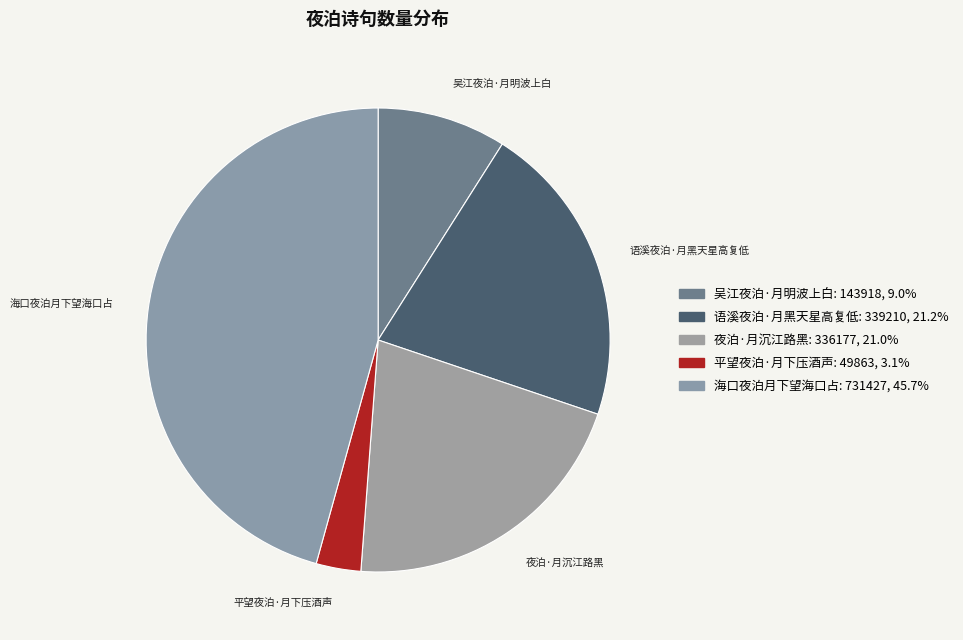

Is there any slice that represents more than half of the pie?

No